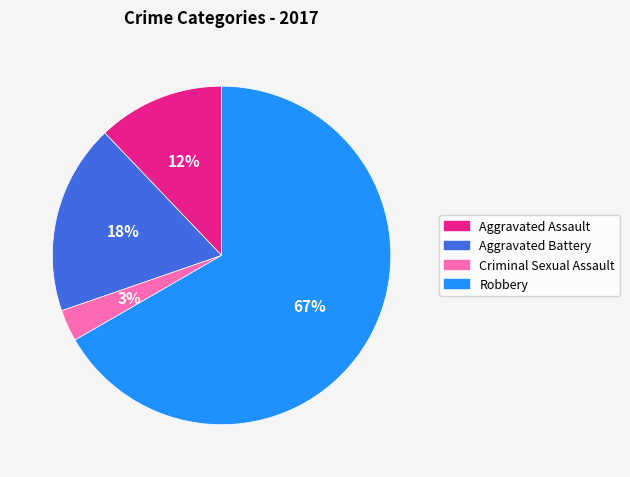

Does Aggravated Assault represent more than half of the total?

No